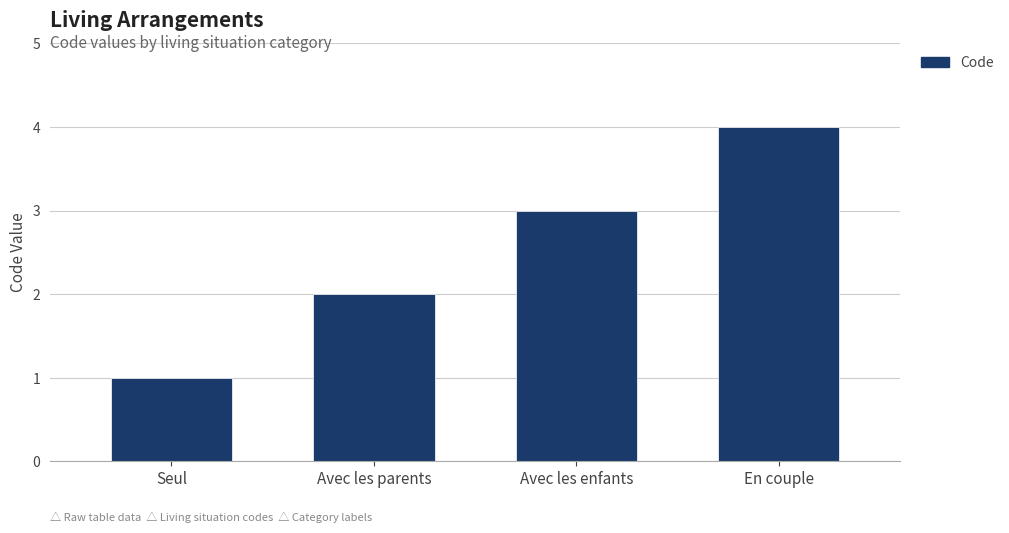

Reading right to left, extract all data points from this chart.

En couple=4	Avec les enfants=3	Avec les parents=2	Seul=1